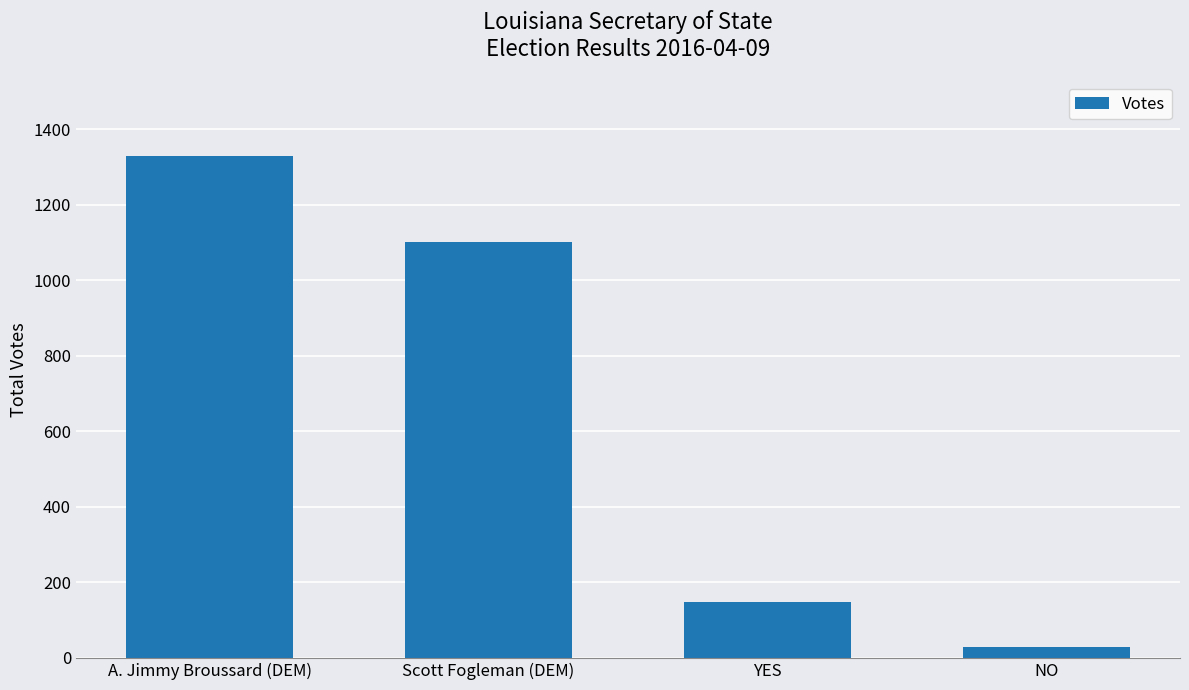

What is the smallest value displayed?

30